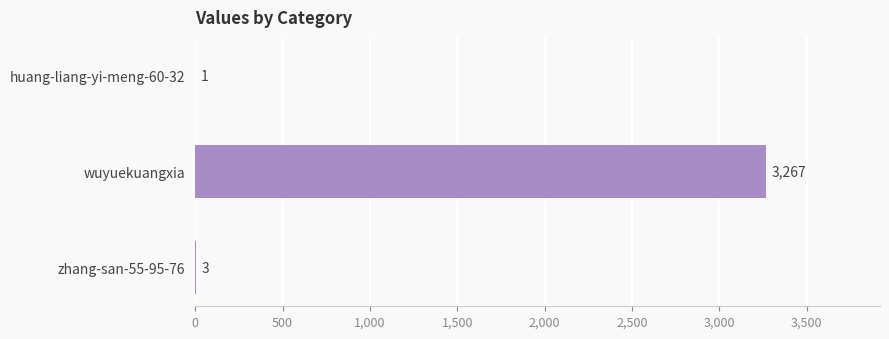

Count the number of categories in the chart.

3